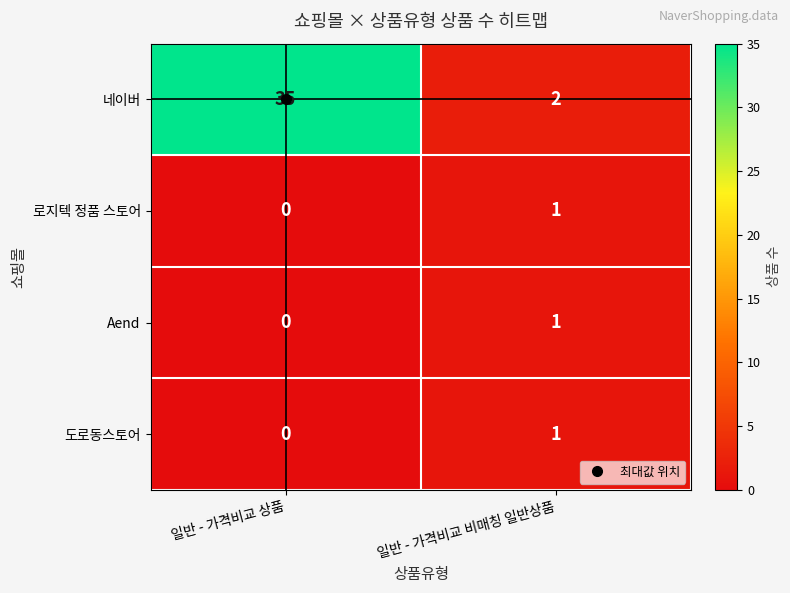

What is the total value across all series at 일반 - 가격비교 비매칭 일반상품?

5